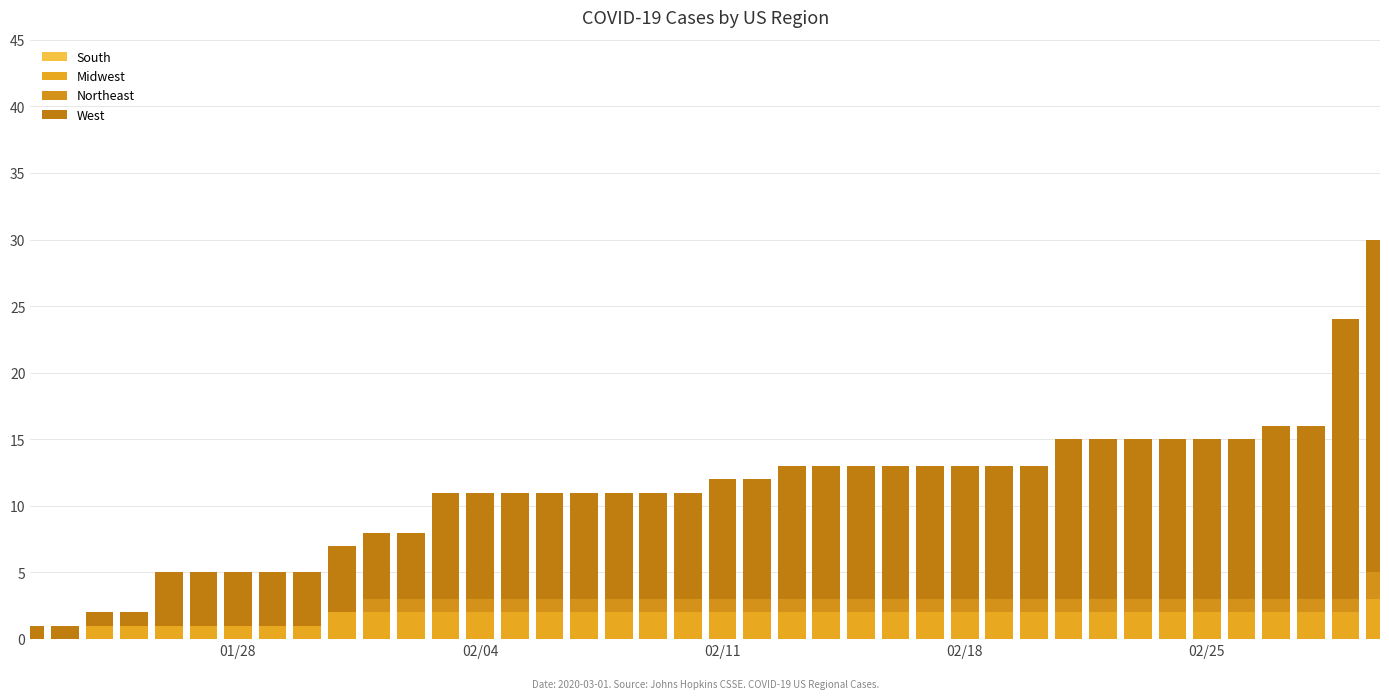

Where is Midwest nearest to the value 1?

02/11